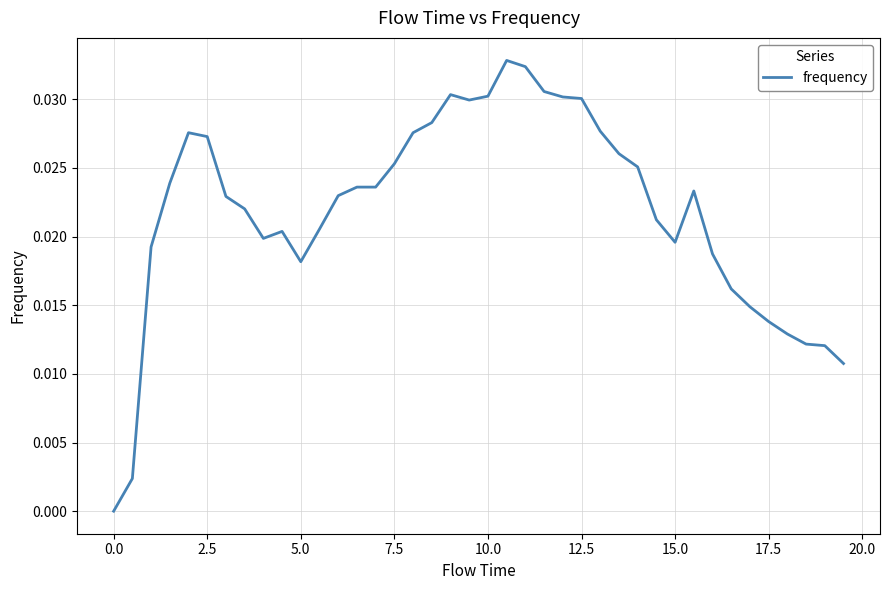

Does the chart have visible grid lines?

Yes